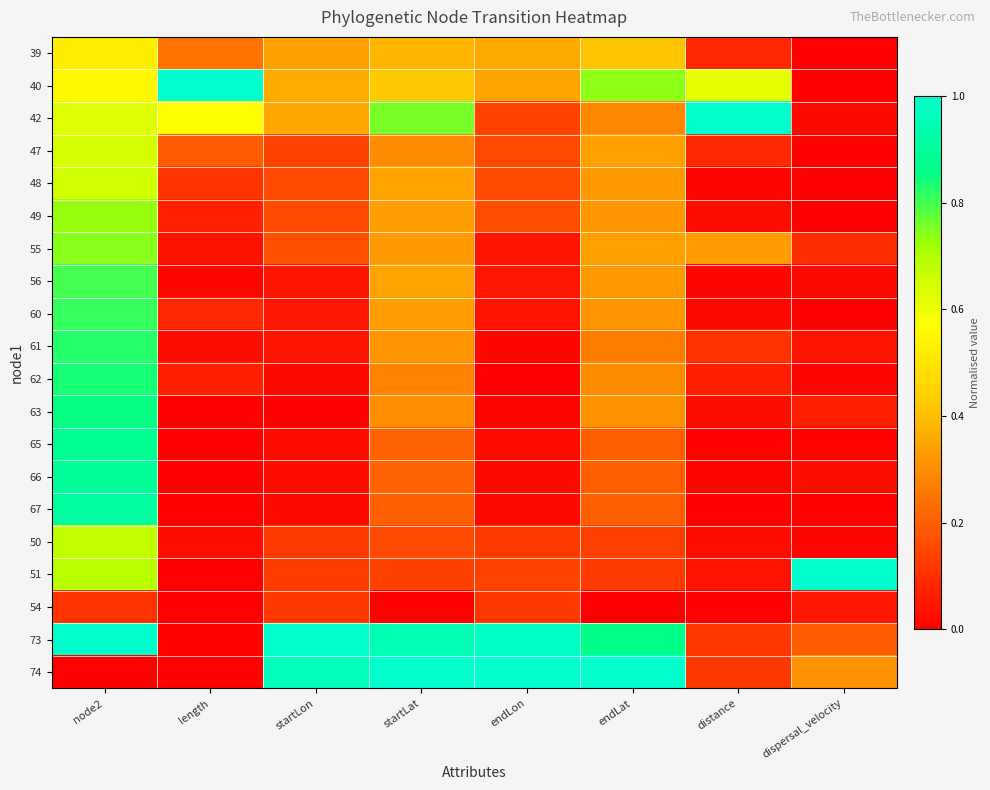

Reading right to left, what are all the values shown in this chart?

39: dispersal_velocity=0.0	distance=0.1	endLat=0.4	endLon=0.4	startLat=0.4	startLon=0.3	length=0.2	node2=0.5
40: dispersal_velocity=0.0	distance=0.6	endLat=0.7	endLon=0.3	startLat=0.4	startLon=0.4	length=1.0	node2=0.6
42: dispersal_velocity=0.0	distance=1.0	endLat=0.3	endLon=0.1	startLat=0.8	startLon=0.4	length=0.6	node2=0.6
47: dispersal_velocity=0.0	distance=0.1	endLat=0.3	endLon=0.2	startLat=0.3	startLon=0.1	length=0.2	node2=0.6
48: dispersal_velocity=0.0	distance=0.0	endLat=0.3	endLon=0.2	startLat=0.3	startLon=0.2	length=0.1	node2=0.6
49: dispersal_velocity=0.0	distance=0.0	endLat=0.3	endLon=0.2	startLat=0.3	startLon=0.2	length=0.1	node2=0.7
55: dispersal_velocity=0.1	distance=0.3	endLat=0.3	endLon=0.0	startLat=0.3	startLon=0.2	length=0.0	node2=0.7
56: dispersal_velocity=0.0	distance=0.0	endLat=0.3	endLon=0.0	startLat=0.3	startLon=0.0	length=0.0	node2=0.8
60: dispersal_velocity=0.0	distance=0.0	endLat=0.3	endLon=0.0	startLat=0.3	startLon=0.0	length=0.1	node2=0.8
61: dispersal_velocity=0.0	distance=0.1	endLat=0.3	endLon=0.0	startLat=0.3	startLon=0.0	length=0.0	node2=0.8
62: dispersal_velocity=0.0	distance=0.1	endLat=0.3	endLon=0.0	startLat=0.3	startLon=0.0	length=0.1	node2=0.8
63: dispersal_velocity=0.1	distance=0.0	endLat=0.3	endLon=0.0	startLat=0.3	startLon=0.0	length=0.0	node2=0.9
65: dispersal_velocity=0.0	distance=0.0	endLat=0.2	endLon=0.0	startLat=0.2	startLon=0.0	length=0.0	node2=0.9
66: dispersal_velocity=0.0	distance=0.0	endLat=0.2	endLon=0.0	startLat=0.2	startLon=0.0	length=0.0	node2=0.9
67: dispersal_velocity=0.0	distance=0.0	endLat=0.2	endLon=0.0	startLat=0.2	startLon=0.0	length=0.0	node2=0.9
50: dispersal_velocity=0.0	distance=0.0	endLat=0.1	endLon=0.1	startLat=0.2	startLon=0.1	length=0.0	node2=0.7
51: dispersal_velocity=1.0	distance=0.0	endLat=0.1	endLon=0.1	startLat=0.1	startLon=0.1	length=0.0	node2=0.7
54: dispersal_velocity=0.0	distance=0.0	endLat=0.0	endLon=0.1	startLat=0.0	startLon=0.1	length=0.0	node2=0.1
73: dispersal_velocity=0.2	distance=0.1	endLat=0.9	endLon=1.0	startLat=0.9	startLon=1.0	length=0.0	node2=1.0
74: dispersal_velocity=0.3	distance=0.1	endLat=1.0	endLon=1.0	startLat=1.0	startLon=1.0	length=0.0	node2=0.0